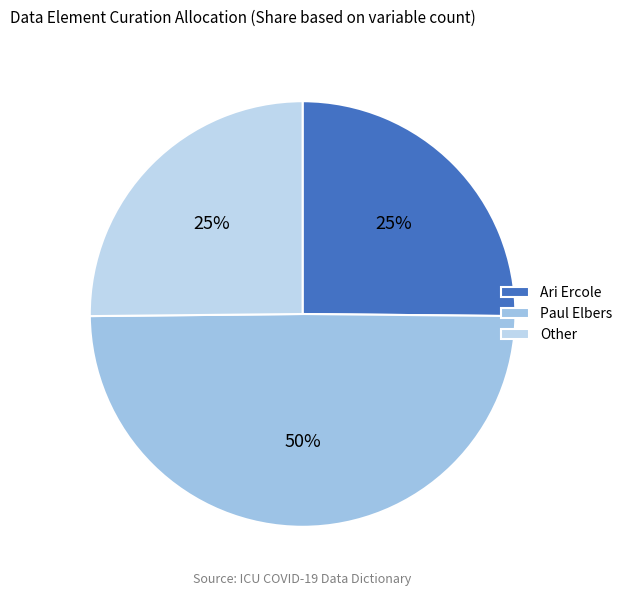

How many slices are in this pie chart?

3